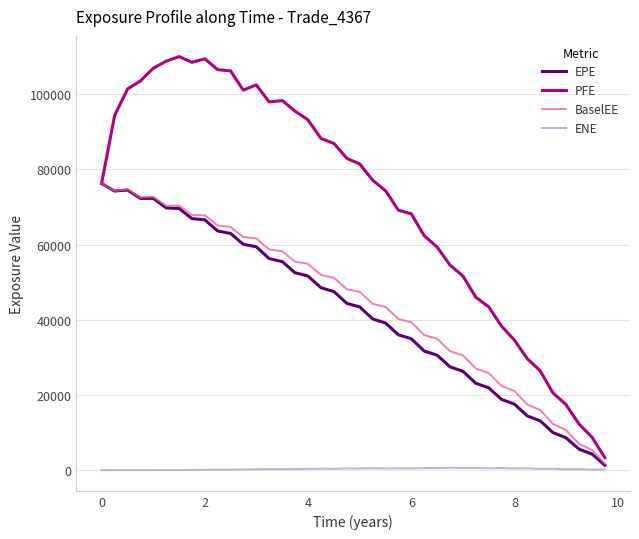

What is the highest value of the EPE series?

76257.5